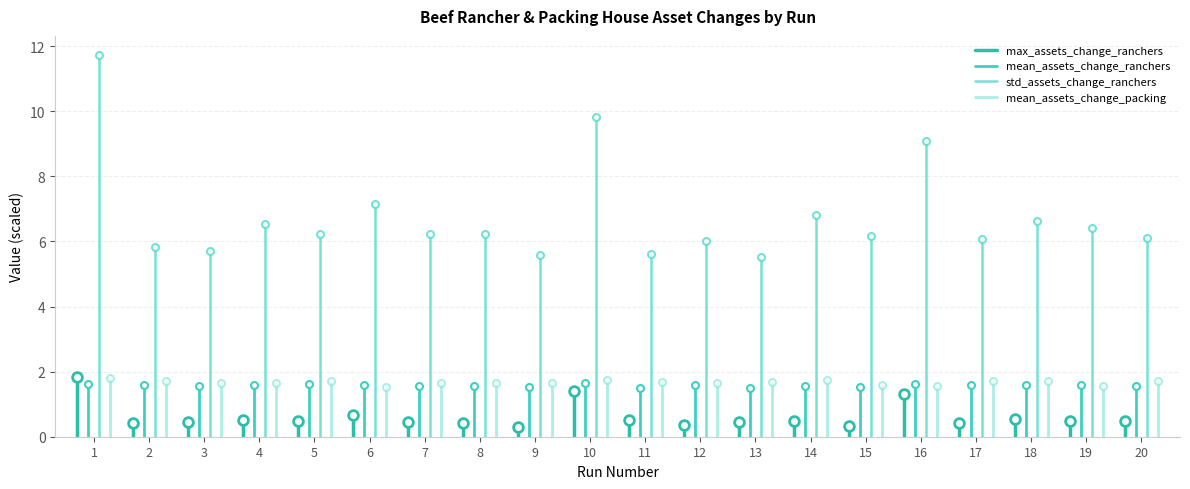

Is it true that mean_assets_change_ranchers equals -0.6 at 1?

False